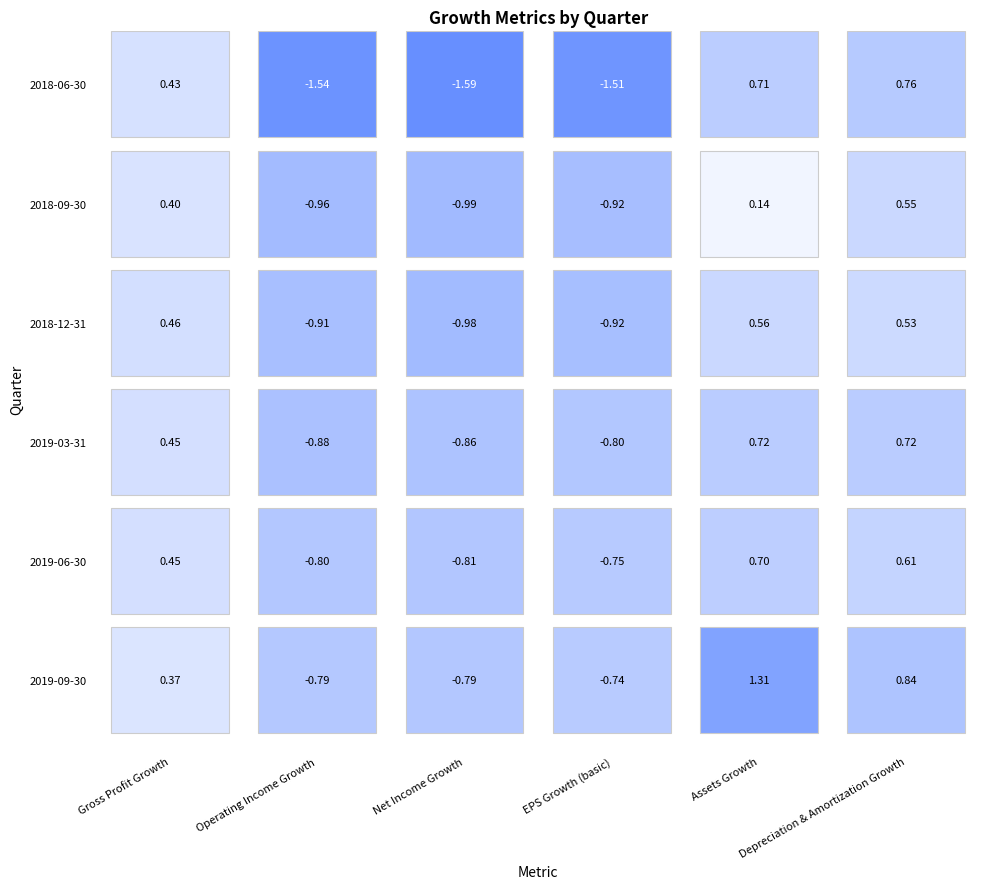

Which series has the largest total across all categories?

Assets Growth